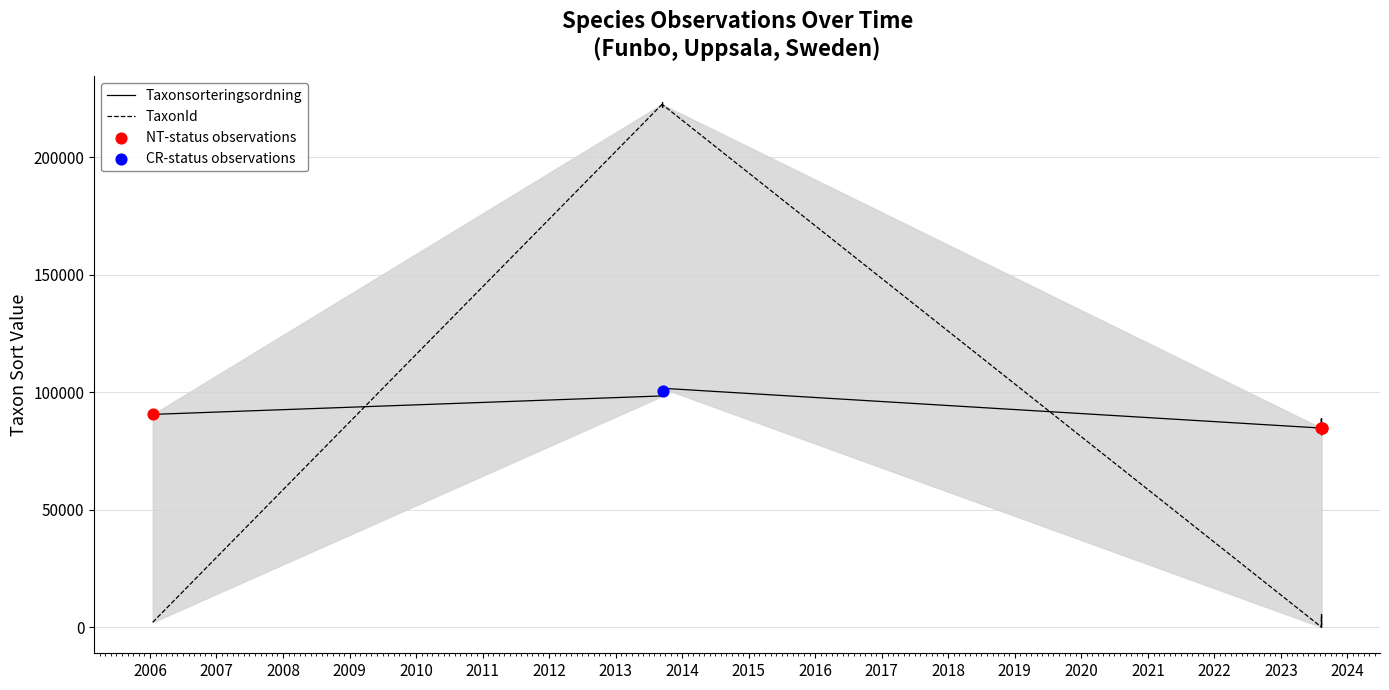

What is the total value across all series at 2013-09-15?

321202